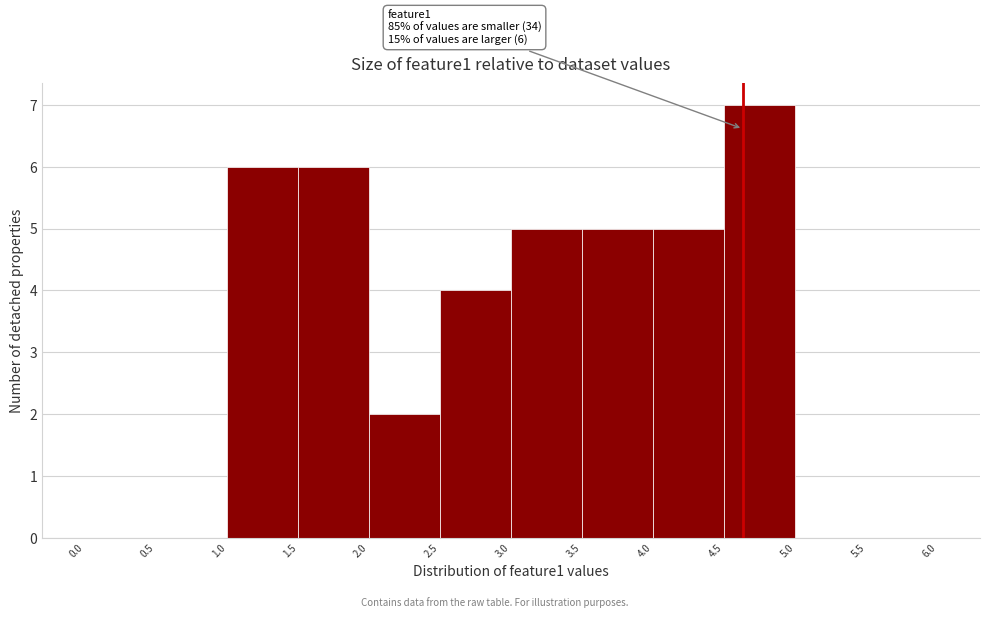

Which range on the x-axis has the tallest bar?

4.5 to 5.0